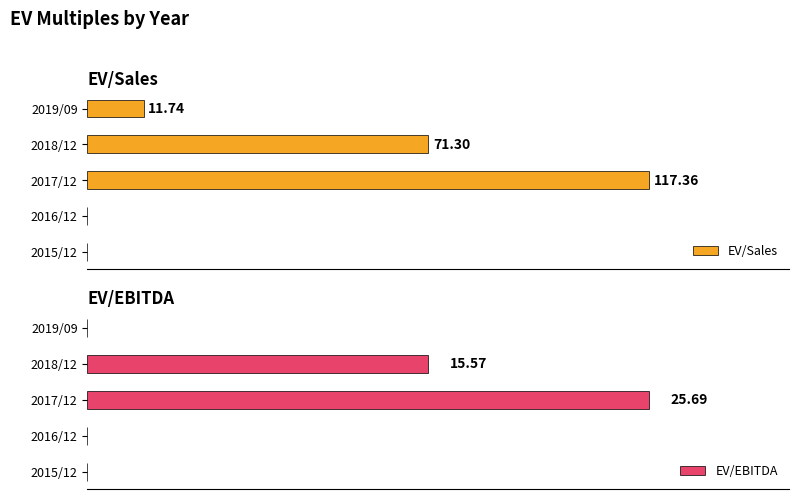

Which series has the largest total across all categories?

EV/Sales